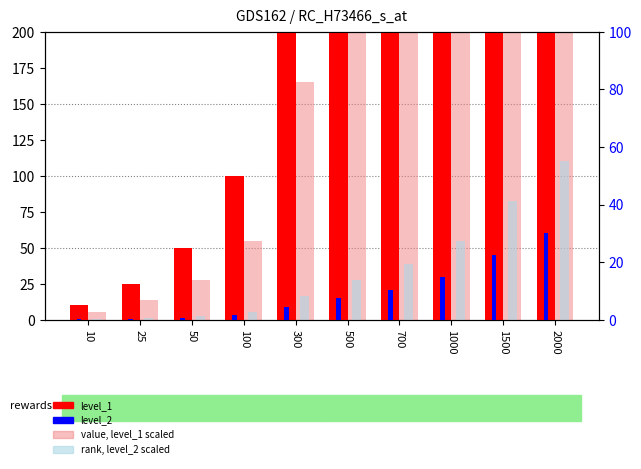

At 300, list the series in order from smallest to largest.

level_2, rank, level_2 scaled, value, level_1 scaled, level_1